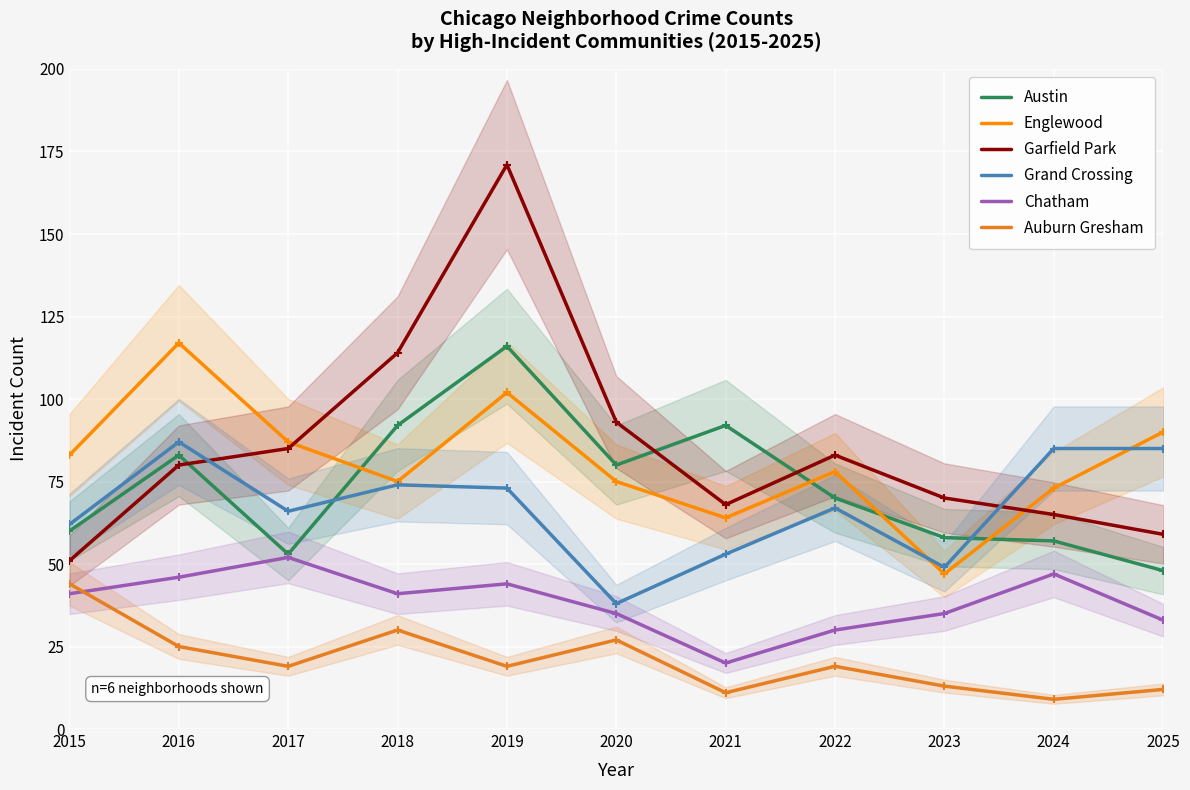

What are all the series names shown in the legend?

Austin, Englewood, Garfield Park, Grand Crossing, Chatham, Auburn Gresham